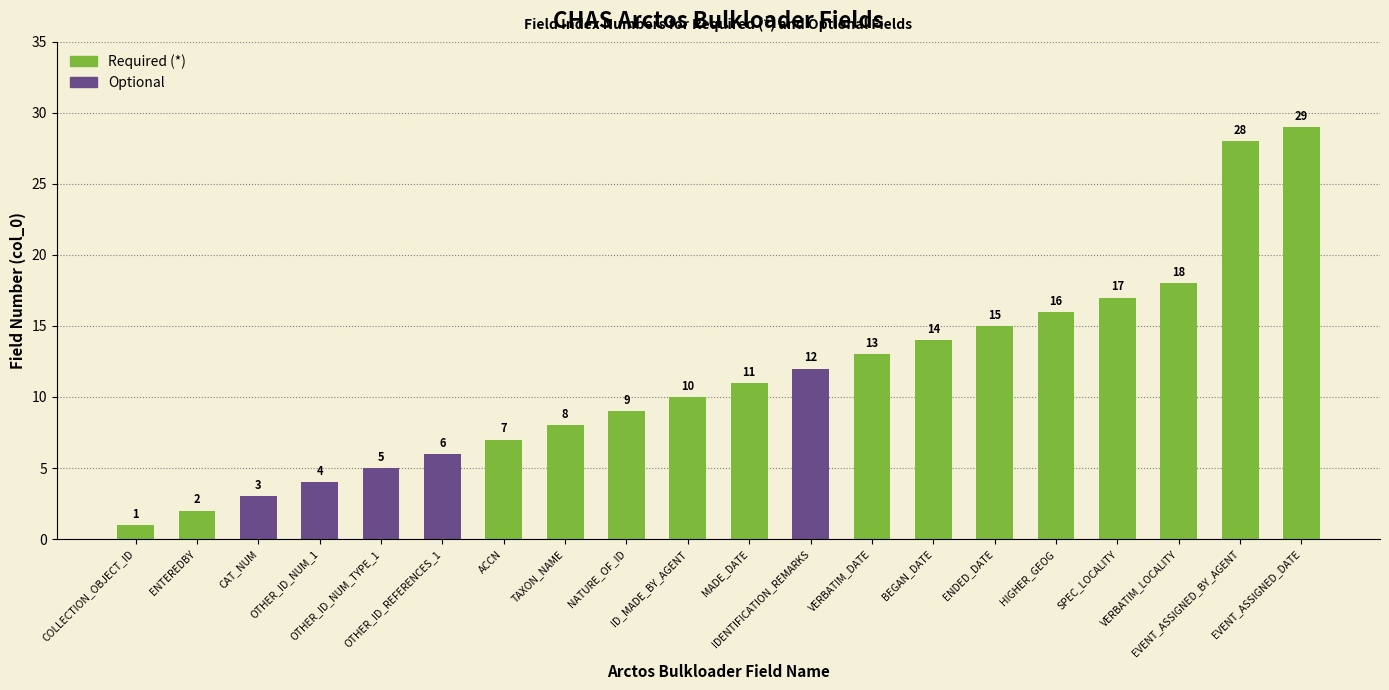

What is the difference between the second highest and second lowest values?

26